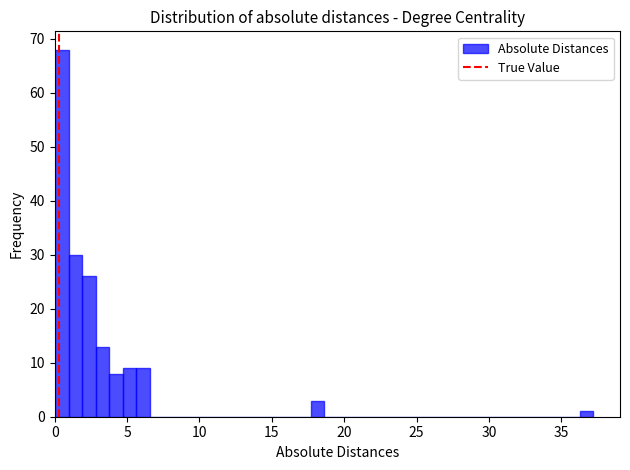

Around what value on the x-axis is the tallest bar? Give the approximate position of its centre, as read against the axis.

0.5